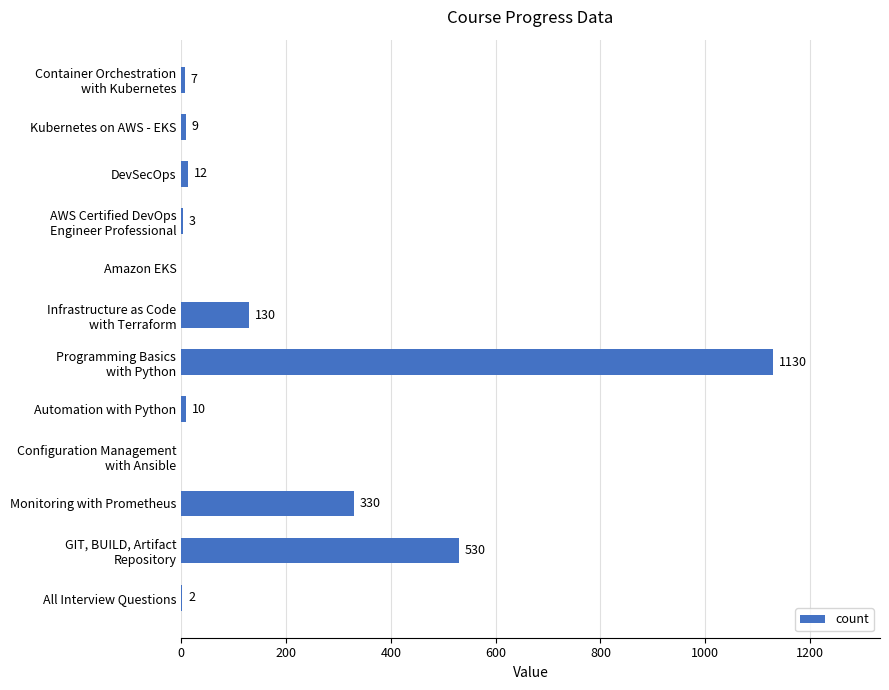

The value at Monitoring with Prometheus is 330. True or false?

True